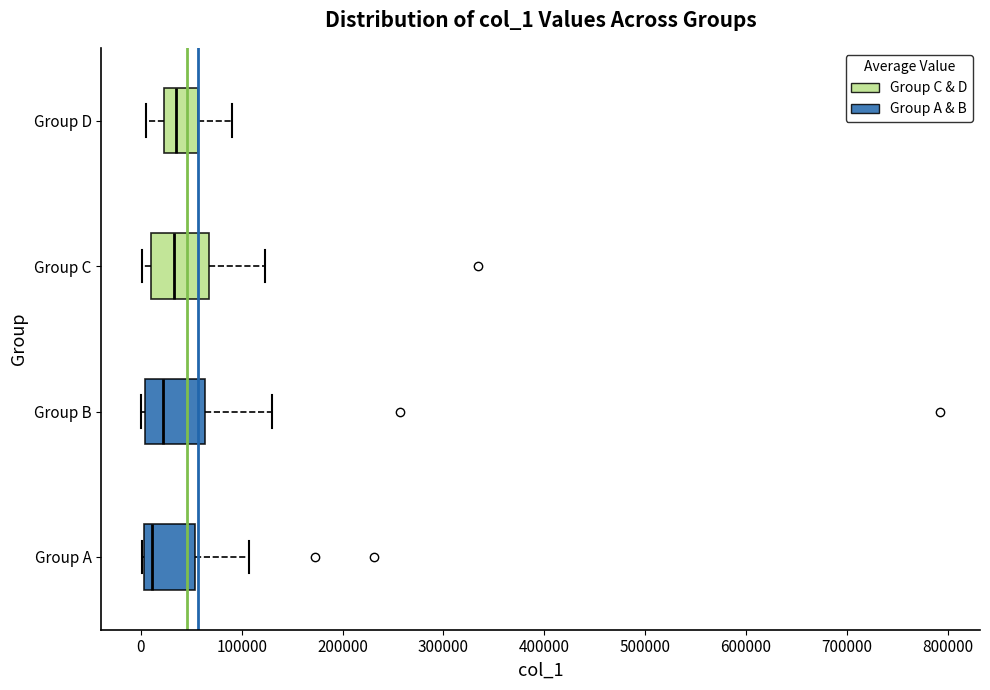

Reading bottom to top, read every box against the x-axis: the position of its median line, the range the box covers, and the ends of its whiskers. The values are not printed on the chart, so give them approximately, as read against the axis.

Group A: median 10000, box 0 to 50000, whiskers 0 to 110000
Group B: median 20000, box 0 to 60000, whiskers 0 (just left of the box's left edge) to 130000
Group C: median 30000, box 10000 to 70000, whiskers 0 to 120000
Group D: median 30000, box 20000 to 60000, whiskers 0 to 90000